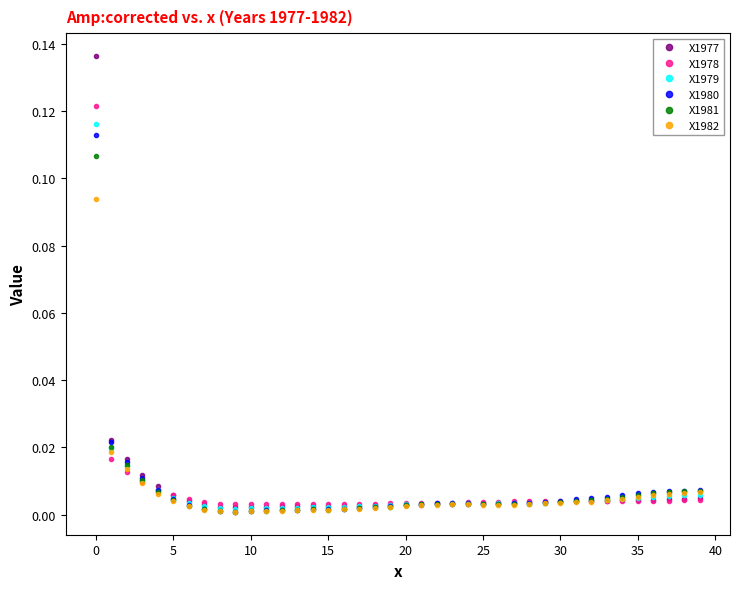

True or false: X1979 has more than 1 interior local peaks.

True